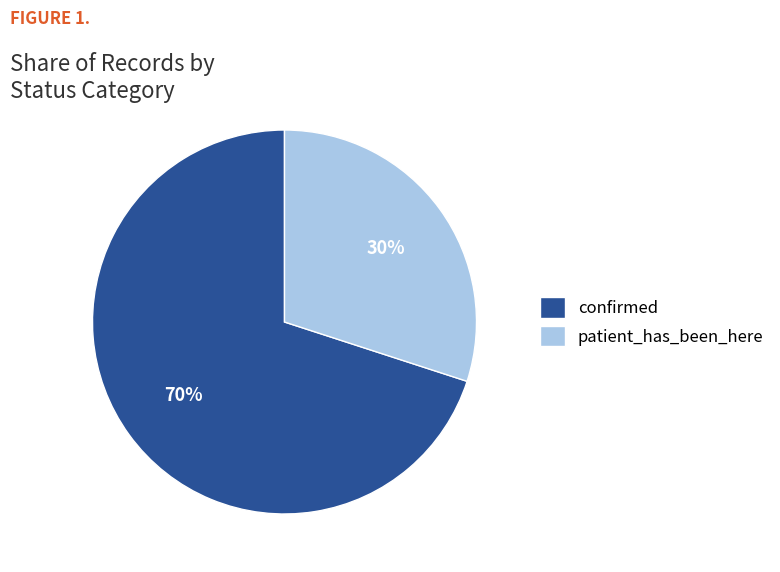

Rank the categories by value from lowest to highest.

patient_has_been_here, confirmed